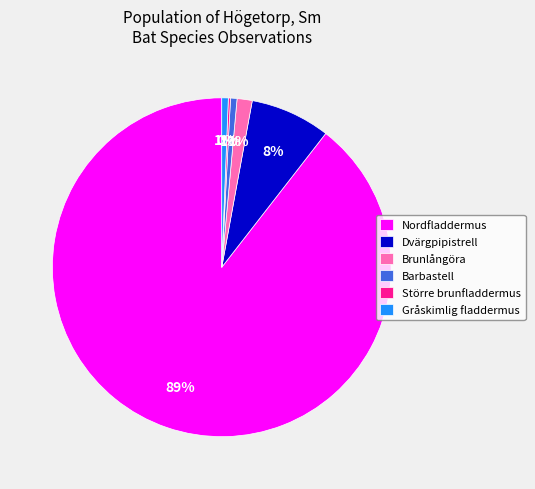

Combined, do Barbastell and Brunlångöra account for over 50%?

No